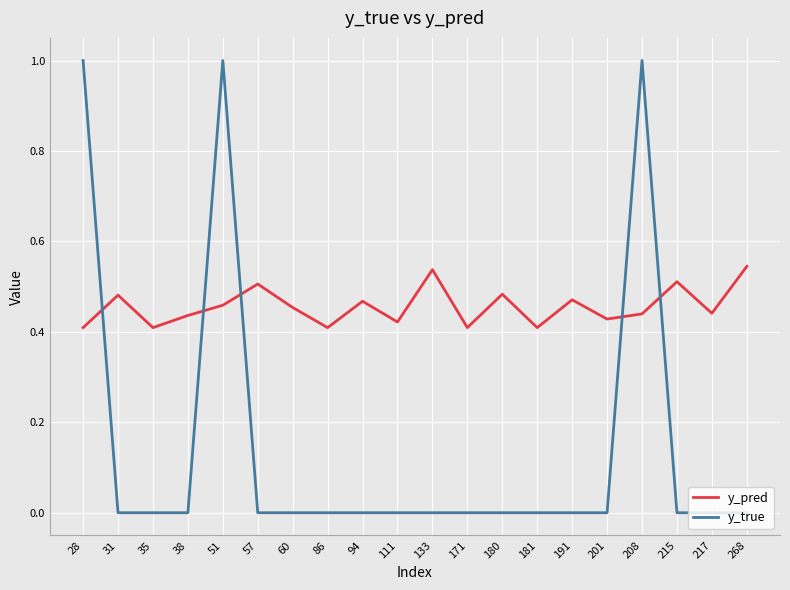

What is the greatest value displayed?

1.0